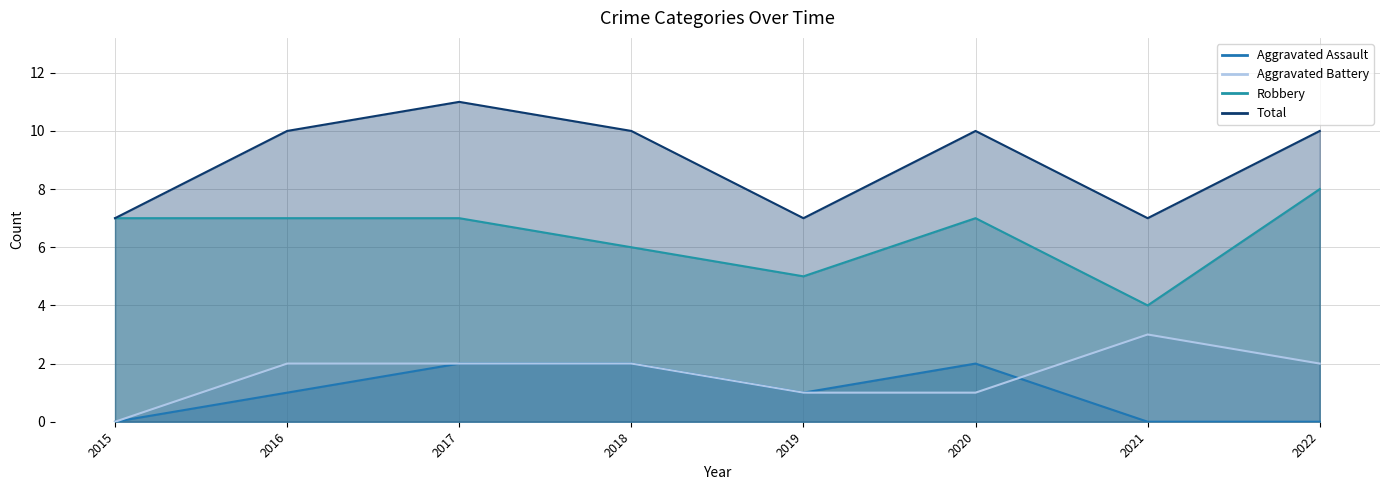

How many data points in Aggravated Battery are less than 2?

3